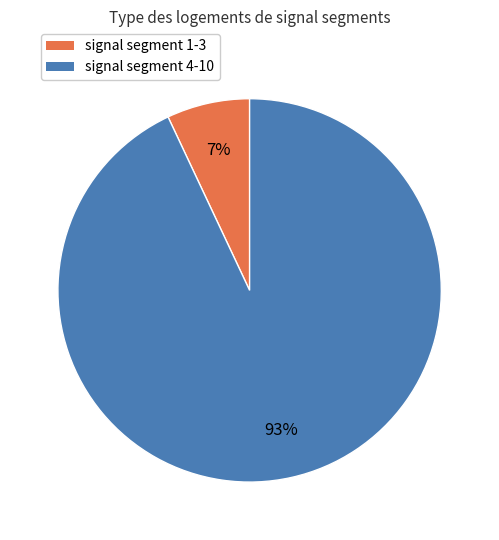

Does any single category account for the majority?

Yes